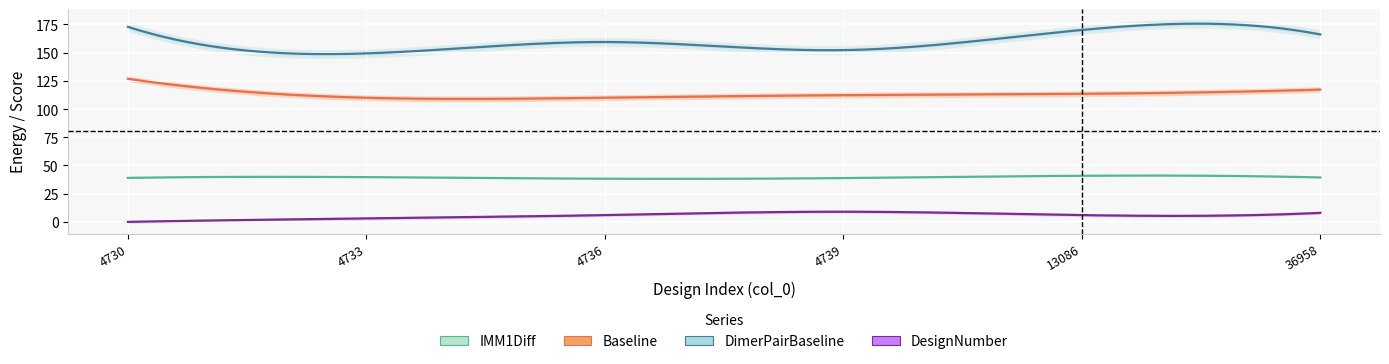

Is it true that Baseline equals 110.1 at 4733?

True